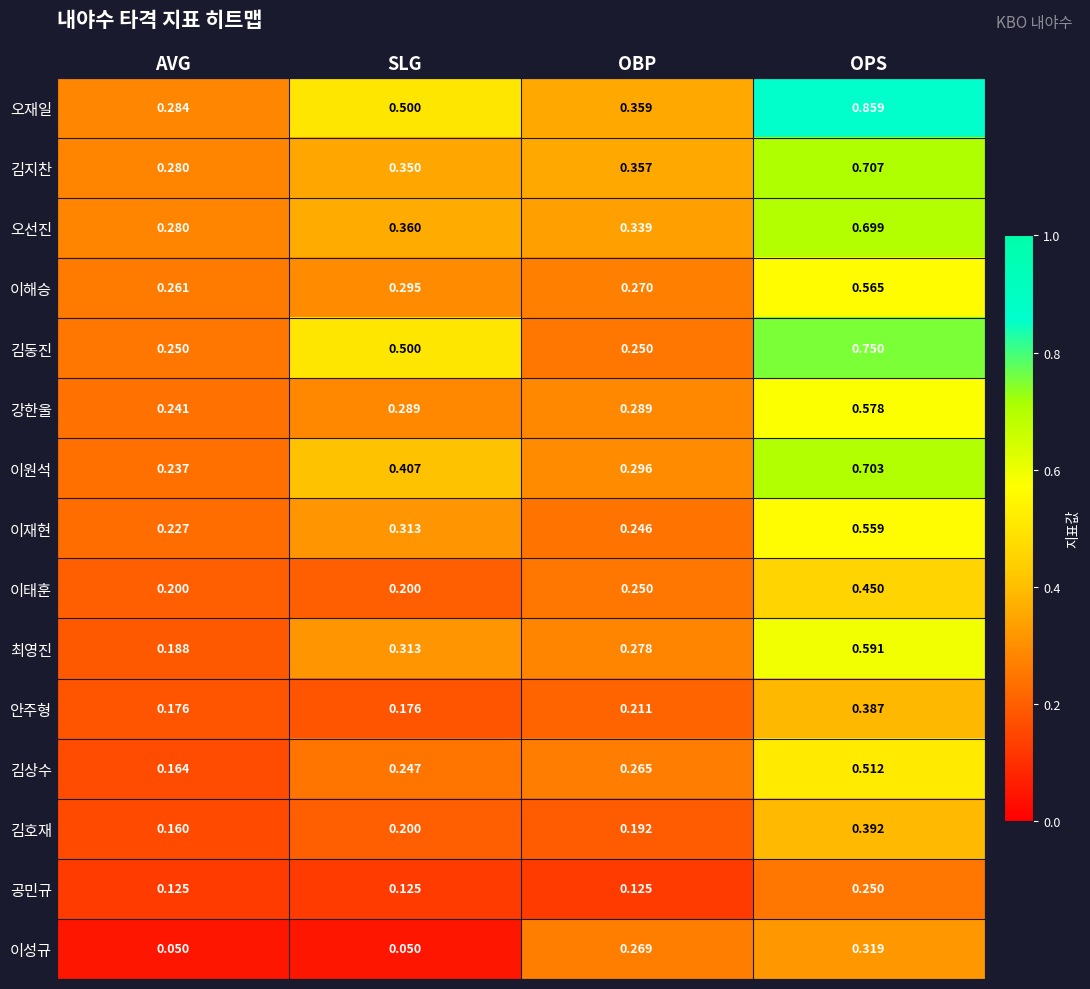

At OPS, list the series in order from largest to smallest.

오재일, 김동진, 김지찬, 이원석, 오선진, 최영진, 강한울, 이해승, 이재현, 김상수, 이태훈, 김호재, 안주형, 이성규, 공민규